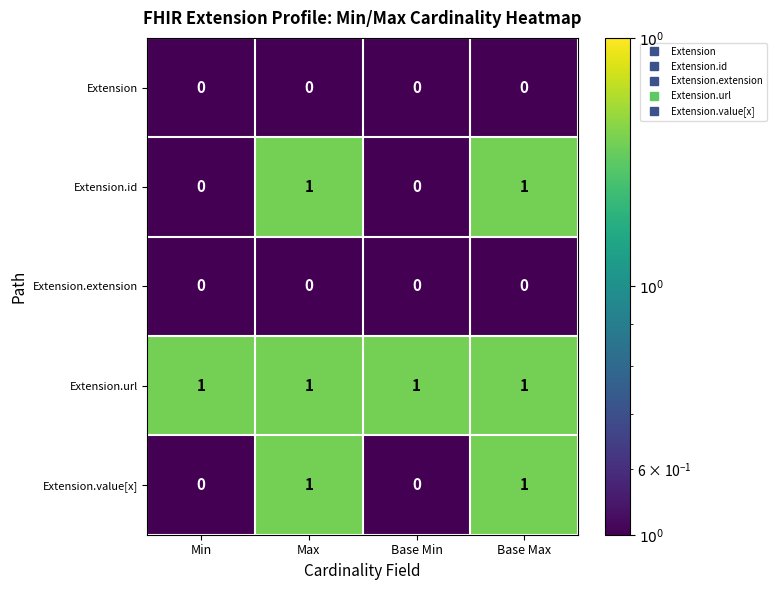

At how many categories does at least one series exceed 0?

4